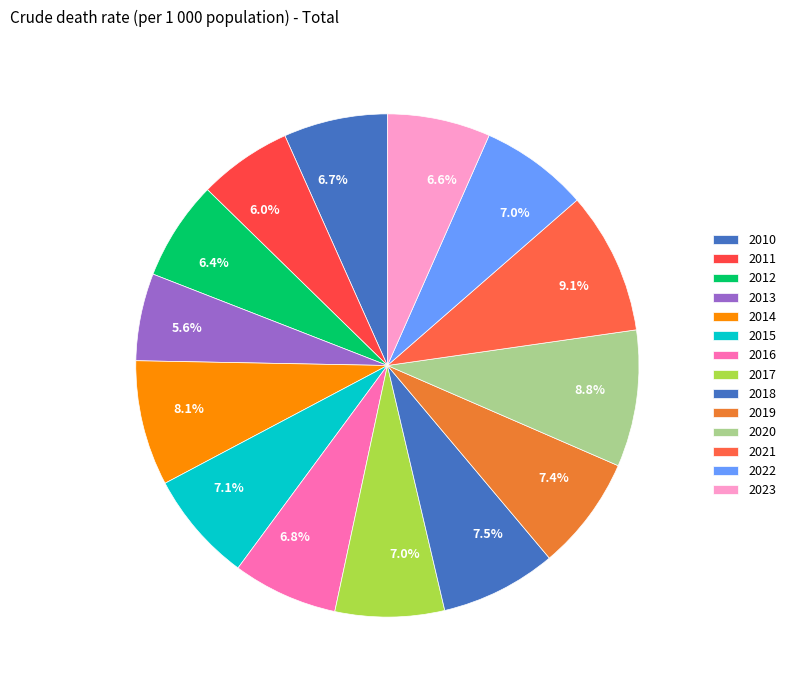

Combined, do 2015 and 2022 account for over 50%?

No